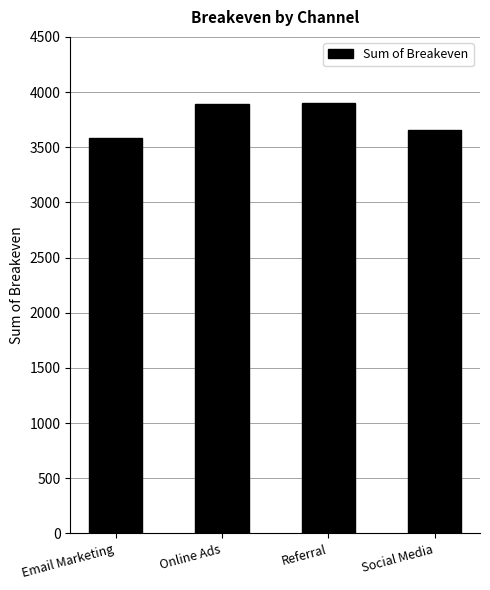

What is the greatest value displayed?

3904